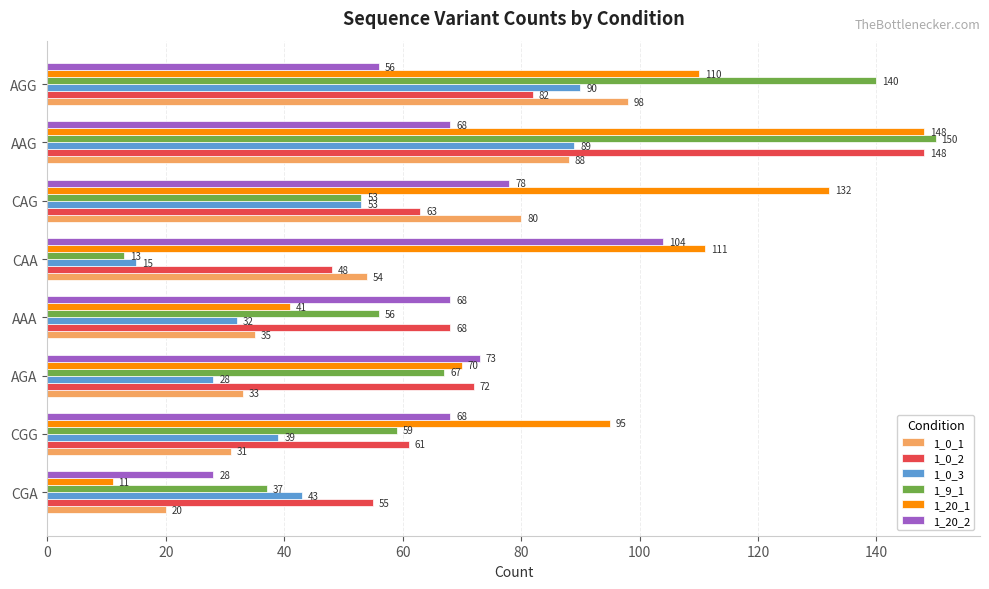

At which category is the sum across all series the highest?

AAG